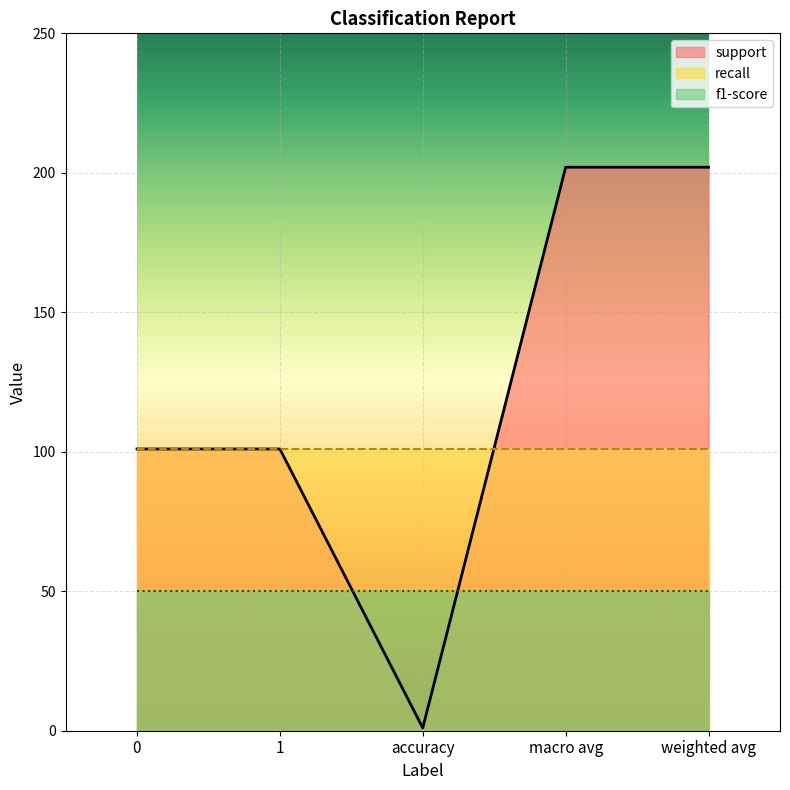

True or false: support and f1-score cross at least once.

True